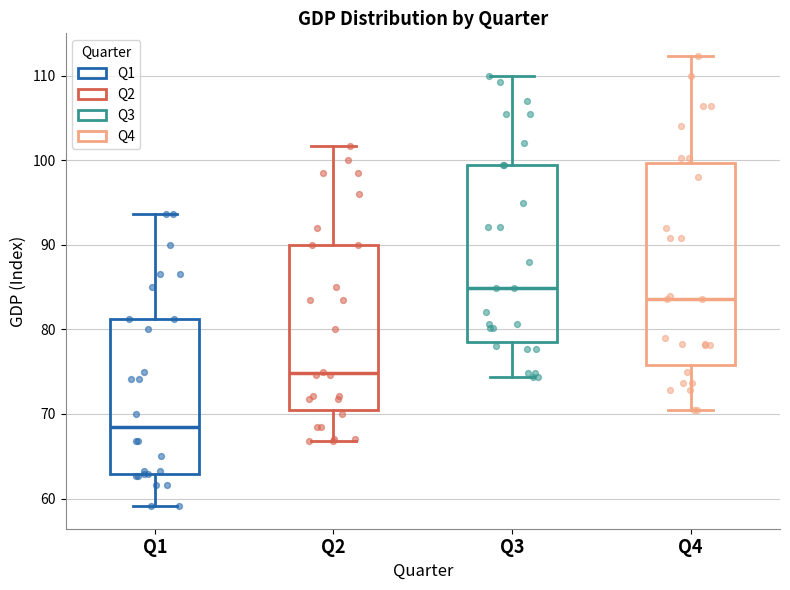

Which box is the tallest, from its lower edge to its upper edge?

Q4